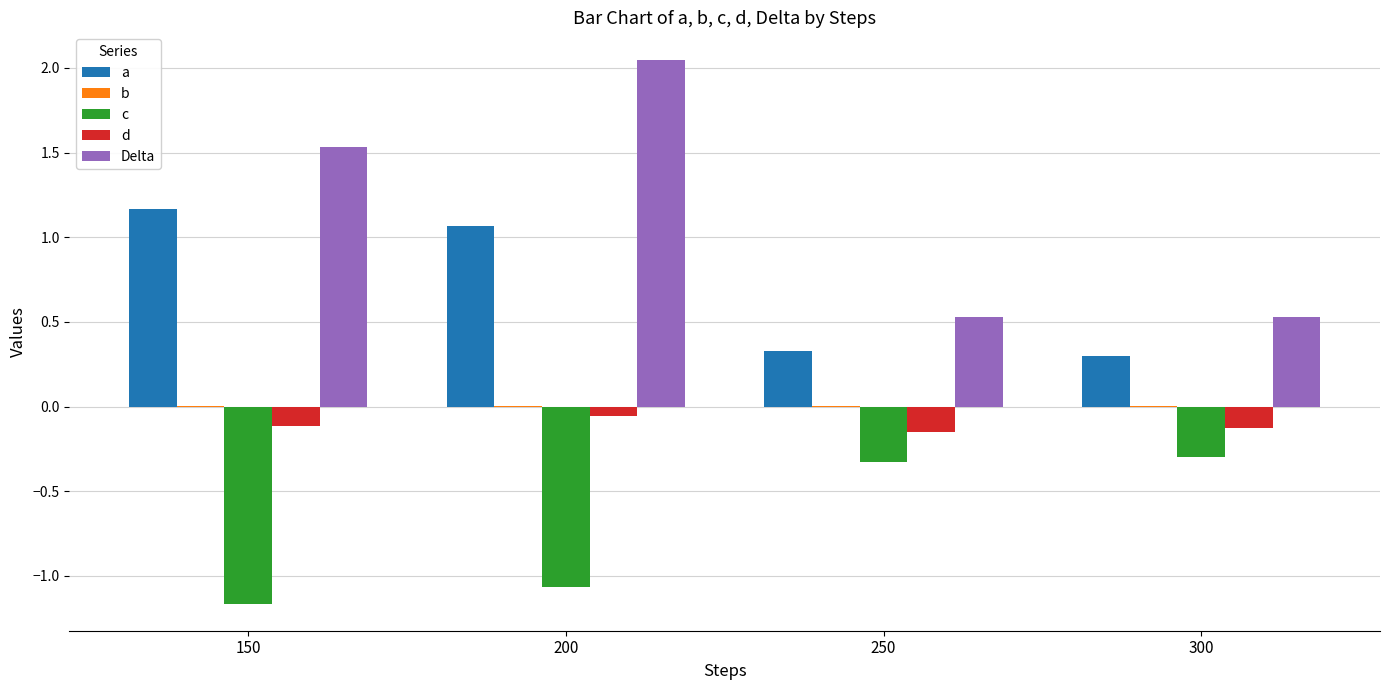

True or false: Delta has a value of 0.9 at 300.

False